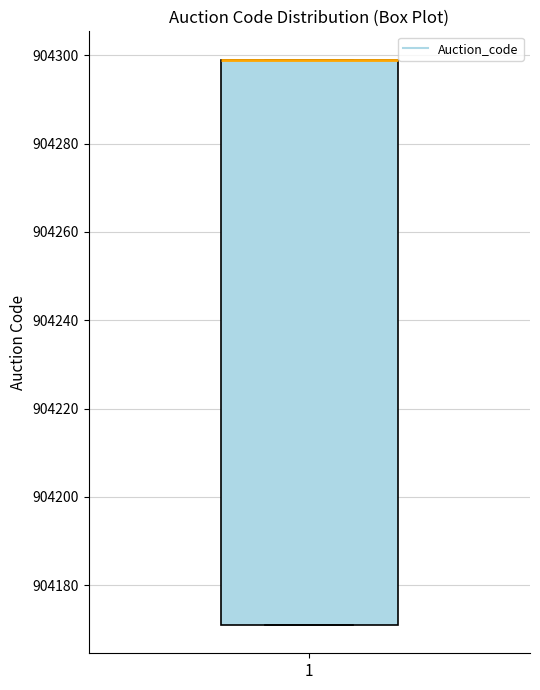

Read this box plot against the y-axis: the position of the median line, the range covered by the box, and the ends of both whiskers. The values are not printed on the chart, so give them approximately, as read against the axis.

median 904300 (drawn on the box's upper edge), box 904172 to 904300, whiskers 904172 to 904300